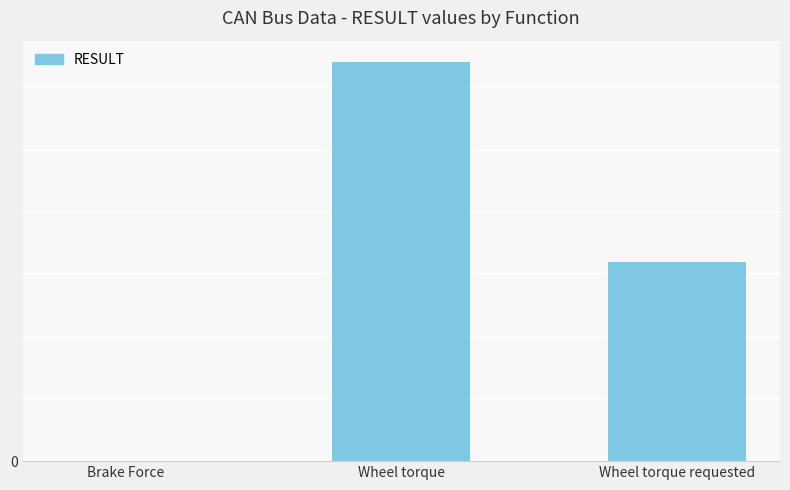

Are the bars horizontal?

No